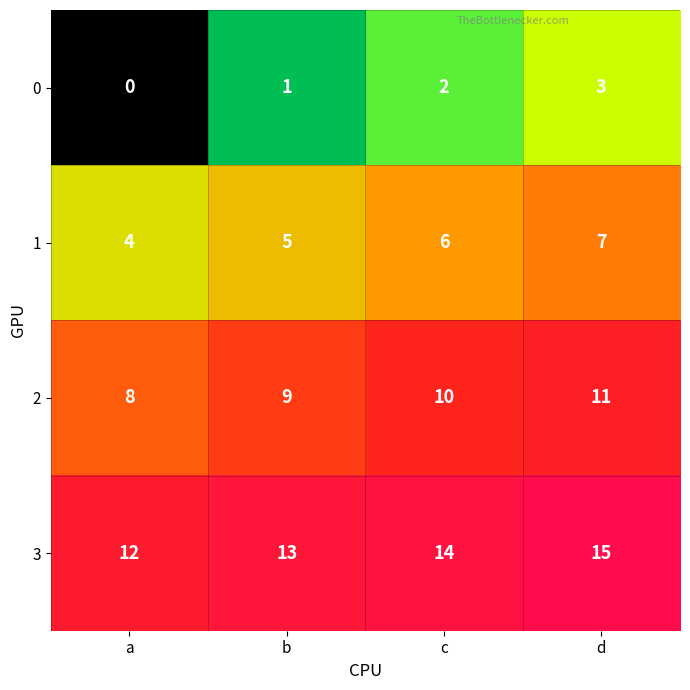

What value does the 1 series have at a?

4